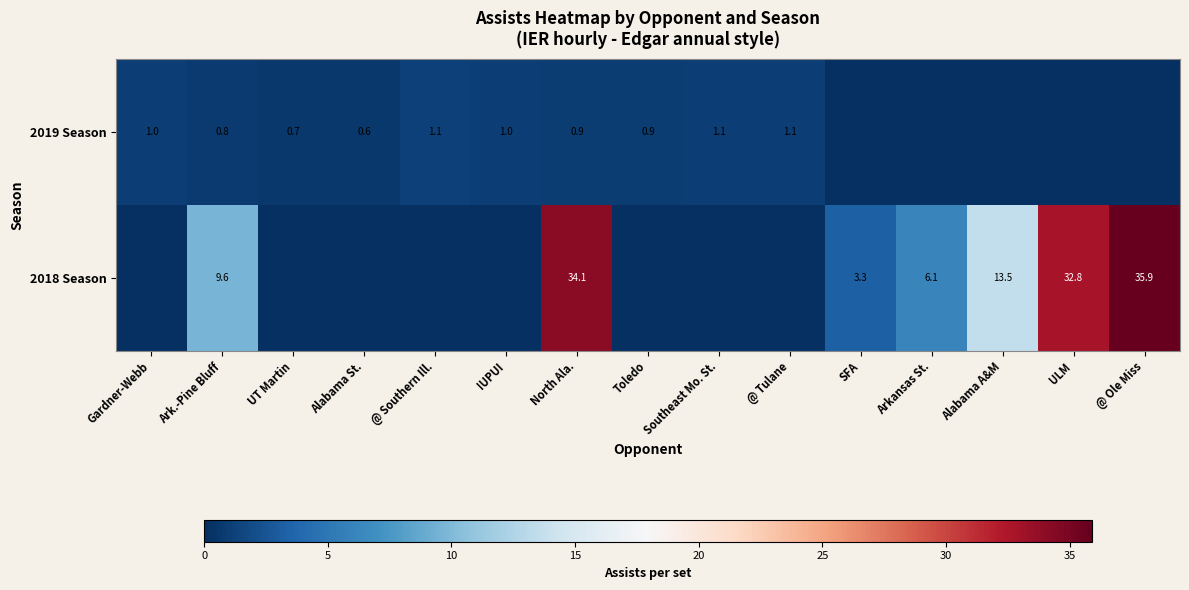

True or false: 2019 Season has a value of 0.6 at Alabama St..

True